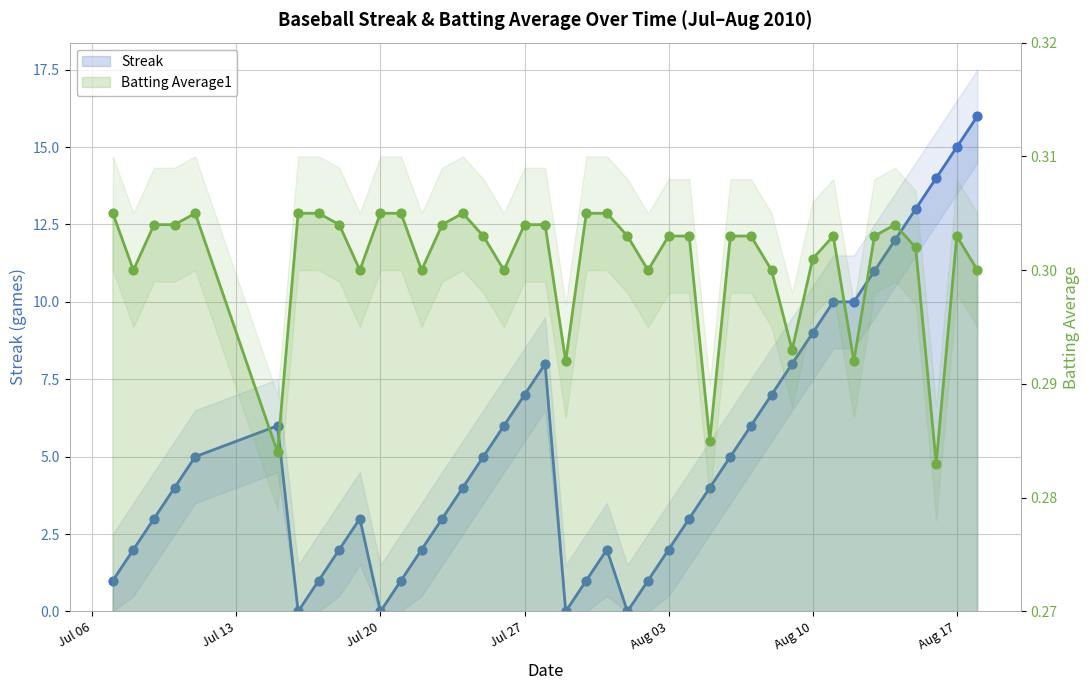

Is the value of Streak at 11 greater than the value of Batting Average1 at 10?

Yes